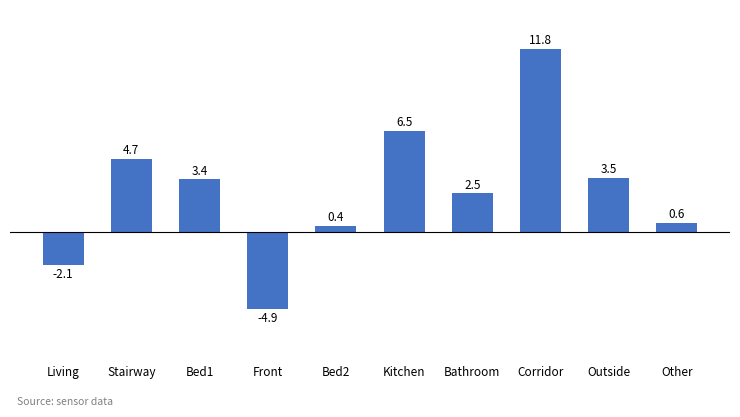

List the labels in order of value, largest first.

Corridor, Kitchen, Stairway, Outside, Bed1, Bathroom, Other, Bed2, Living, Front